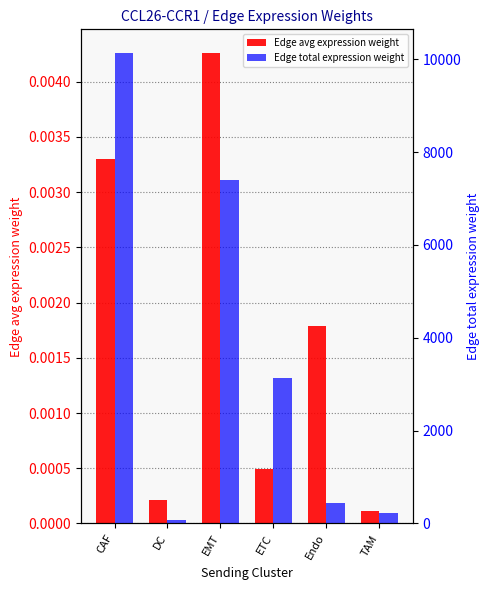

Which series has the widest spread of values?

Edge total expression weight